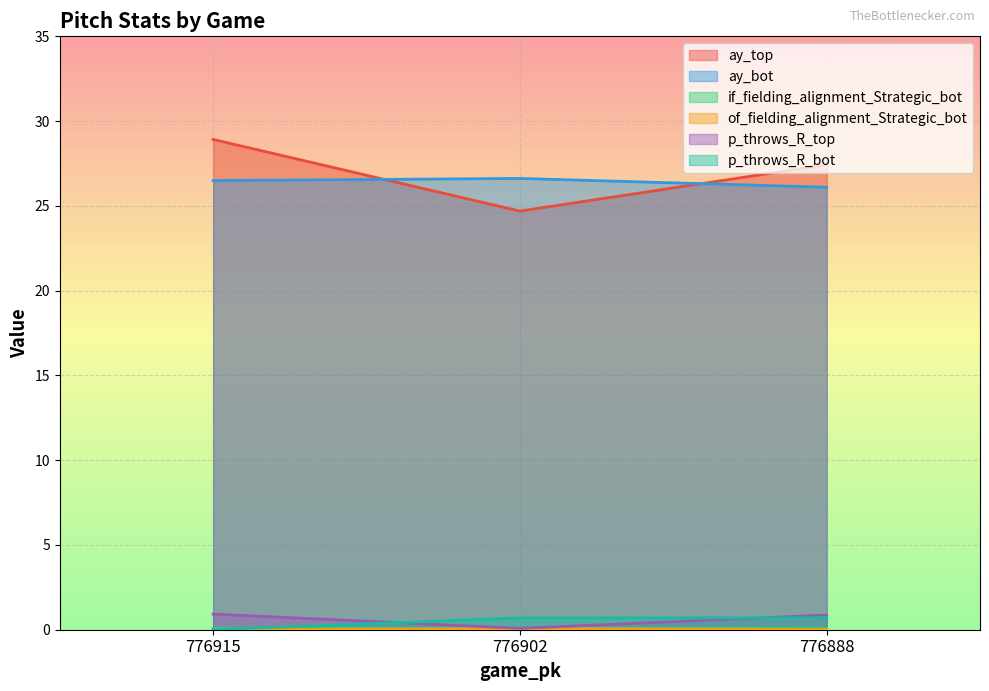

Reading left to right, what are all the values shown in this chart?

ay_top: 776915=28.9	776902=24.7	776888=27.4
ay_bot: 776915=26.5	776902=26.6	776888=26.1
if_fielding_alignment_Strategic_bot: 776915=0.1	776902=0.1	776888=0.1
of_fielding_alignment_Strategic_bot: 776915=0.0	776902=0.1	776888=0.0
p_throws_R_top: 776915=0.9	776902=0.1	776888=0.9
p_throws_R_bot: 776915=0.0	776902=0.7	776888=0.7